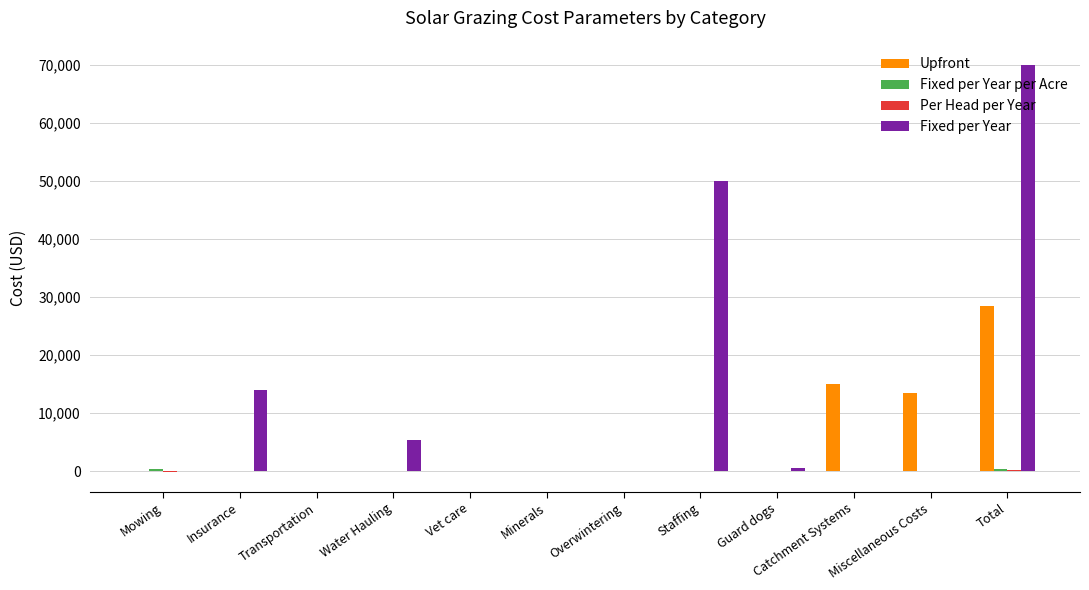

Which label corresponds to the largest value in the chart?

Total